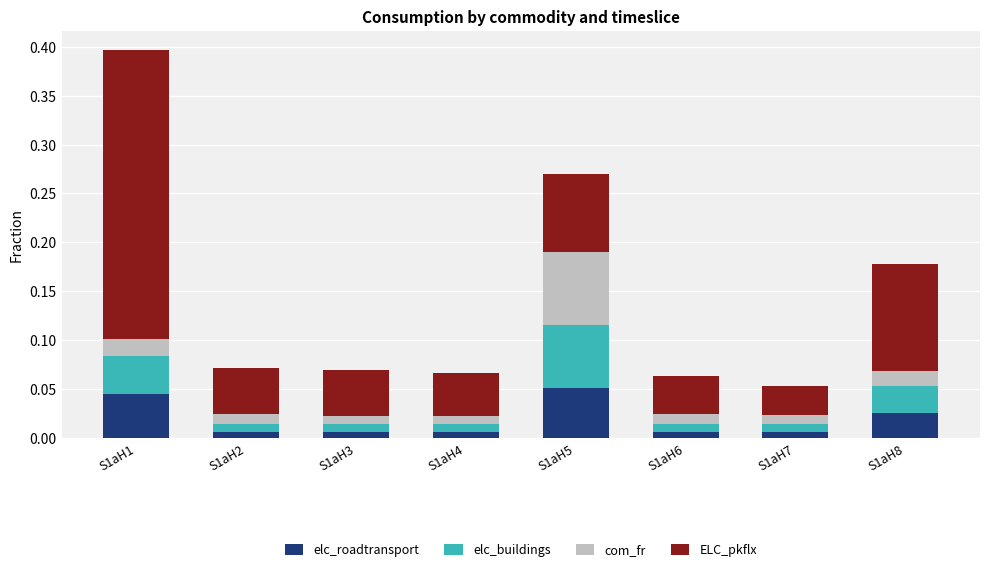

At which category is the sum across all series the highest?

S1aH1